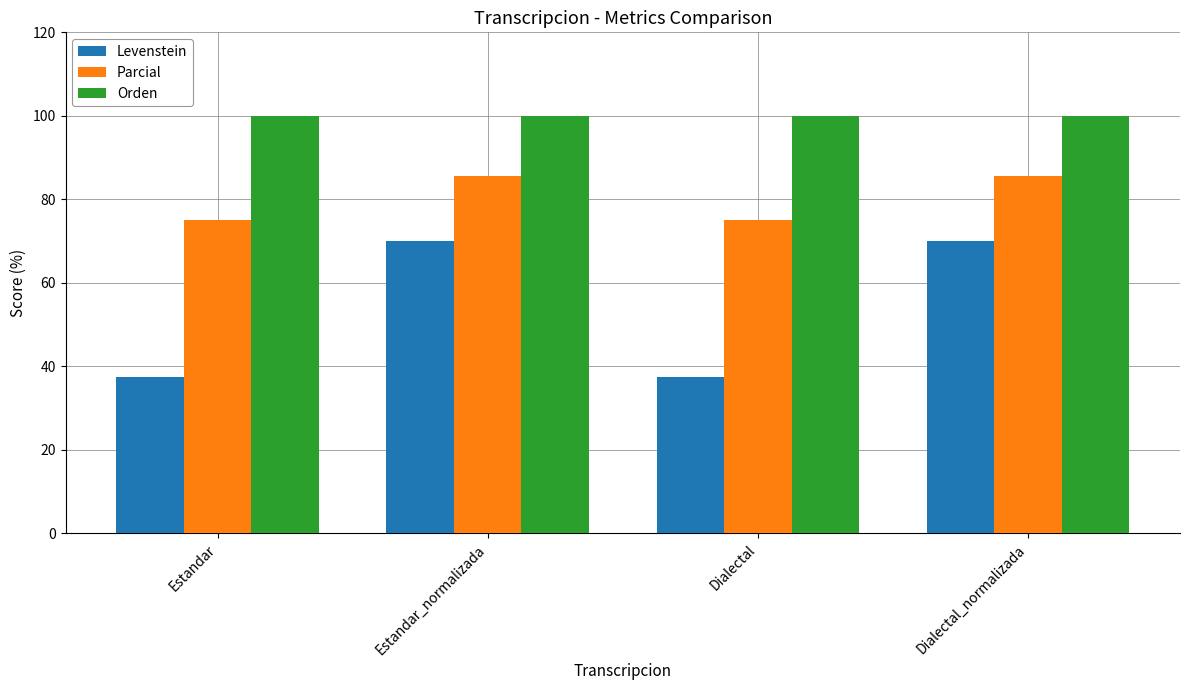

What is the sum of the Orden values at Dialectal_normalizada and Dialectal?

200.0